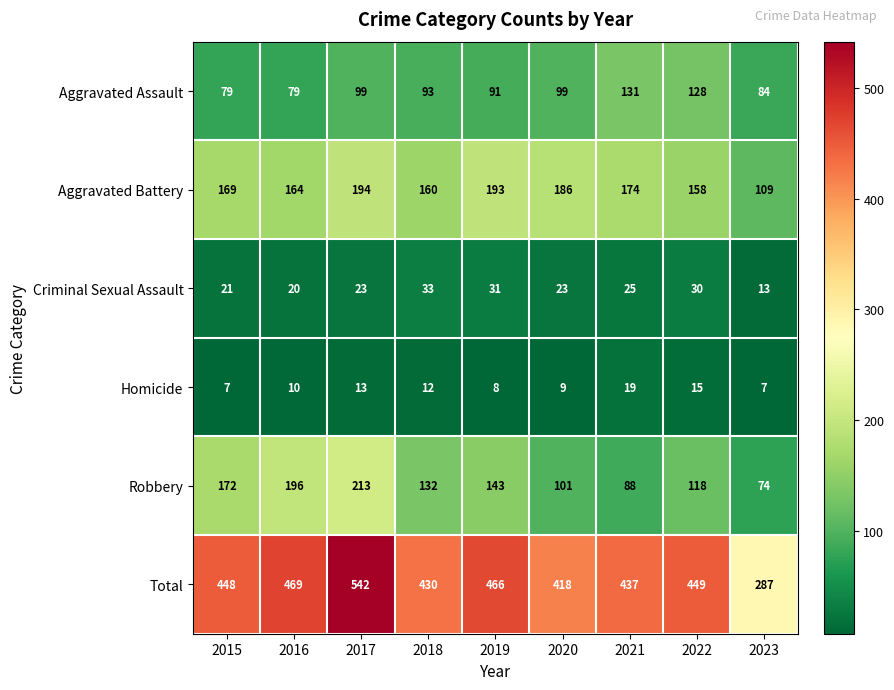

How many series are shown in this chart?

6